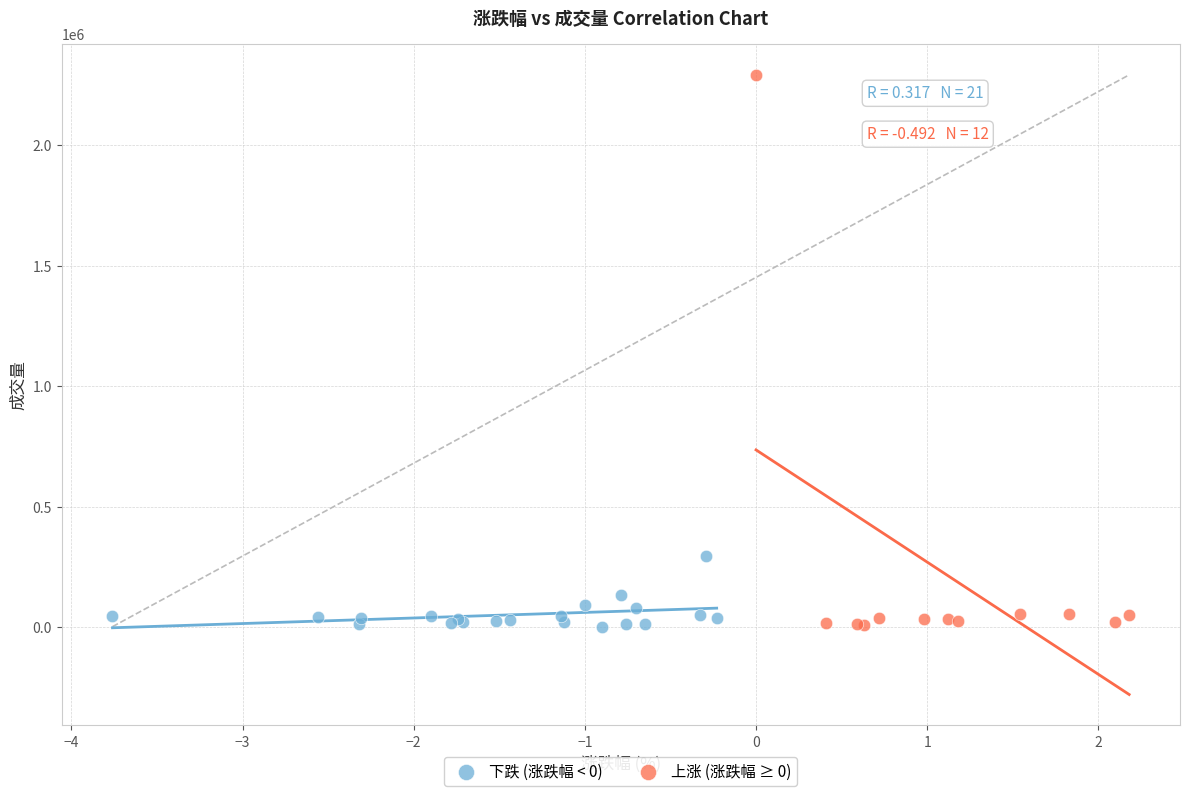

Which series reaches the maximum Y coordinate?

上涨 (涨跌幅 ≥ 0)